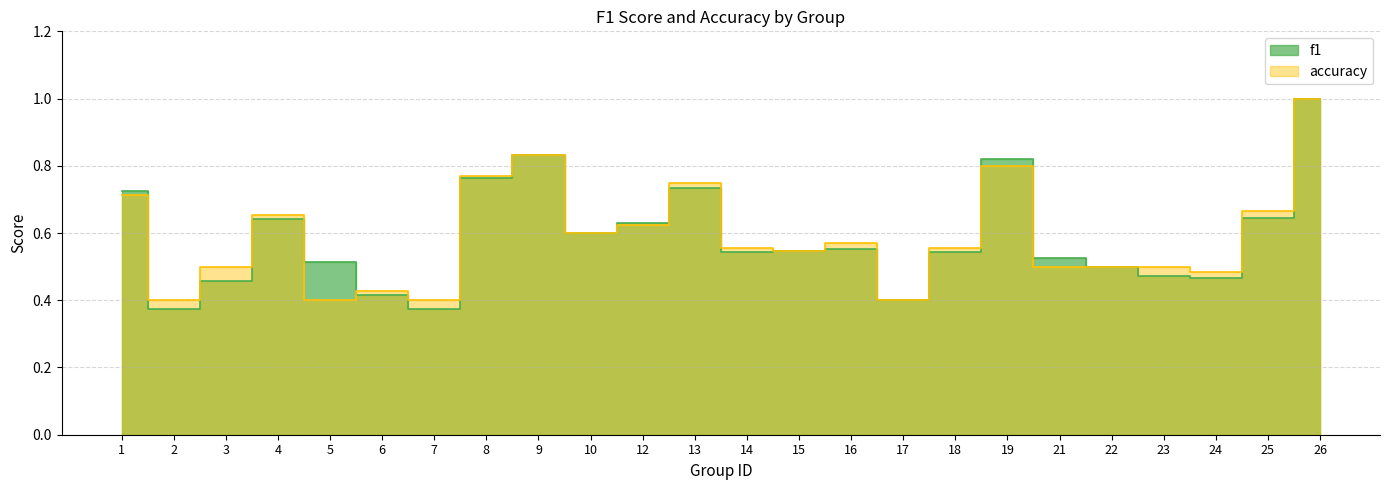

Reading left to right, what are all the values shown in this chart?

f1: 1=0.7	2=0.4	3=0.5	4=0.6	5=0.5	6=0.4	7=0.4	8=0.8	9=0.8	10=0.6	12=0.6	13=0.7	14=0.5	15=0.5	16=0.6	17=0.4	18=0.5	19=0.8	21=0.5	22=0.5	23=0.5	24=0.5	25=0.6	26=1.0
accuracy: 1=0.7	2=0.4	3=0.5	4=0.7	5=0.4	6=0.4	7=0.4	8=0.8	9=0.8	10=0.6	12=0.6	13=0.8	14=0.6	15=0.5	16=0.6	17=0.4	18=0.6	19=0.8	21=0.5	22=0.5	23=0.5	24=0.5	25=0.7	26=1.0